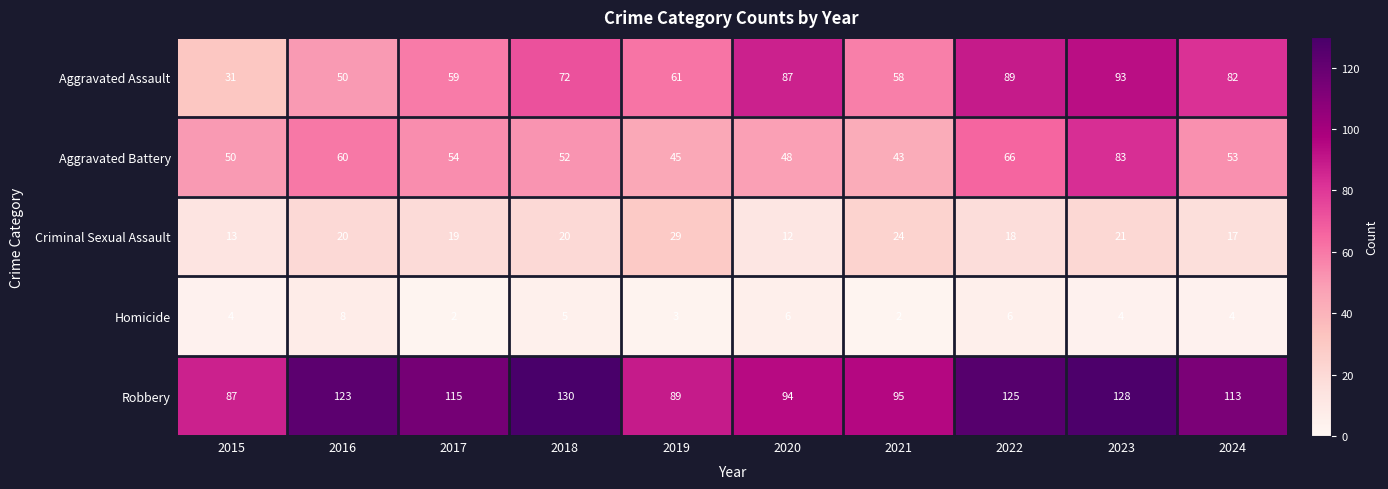

Is the value of Criminal Sexual Assault at 2016 greater than the value of Aggravated Battery at 2021?

No